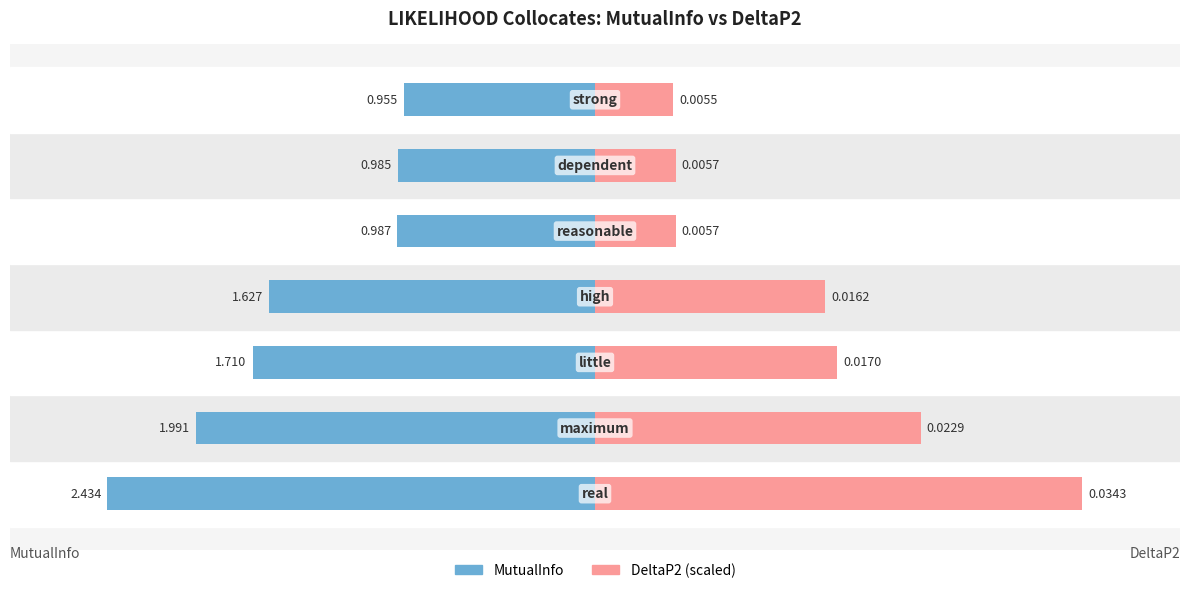

Count the number of data series in this chart.

2